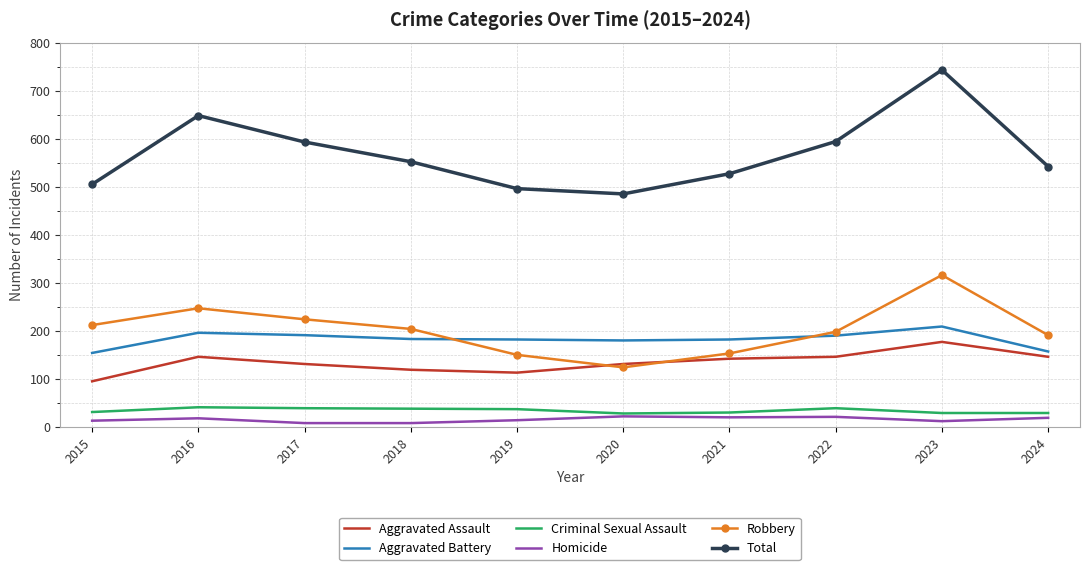

Which series has the largest range (max minus min)?

Total